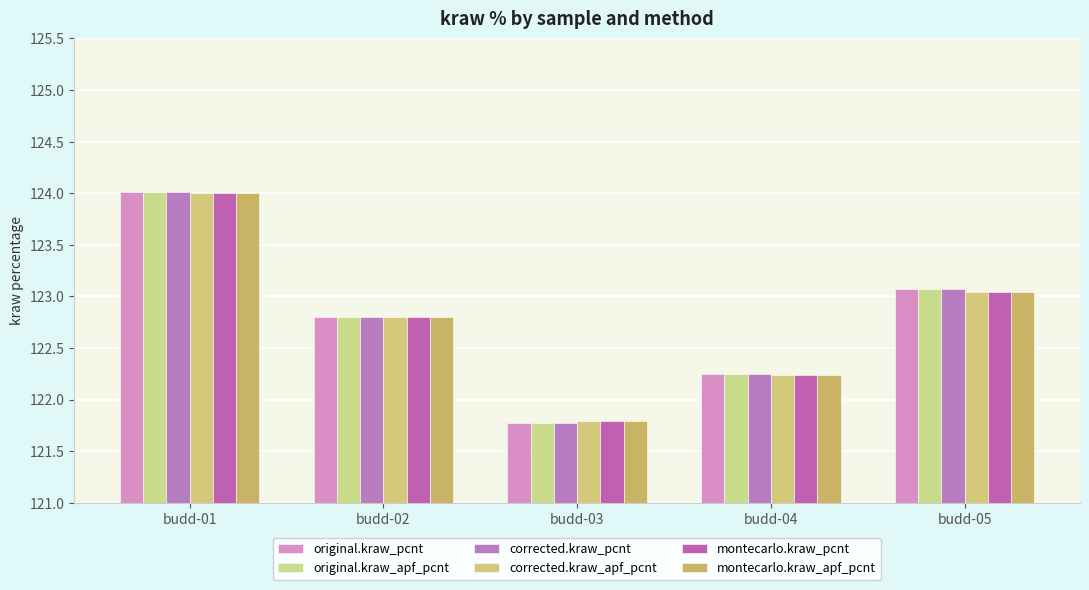

How many values in the original.kraw_pcnt series are below 122?

1